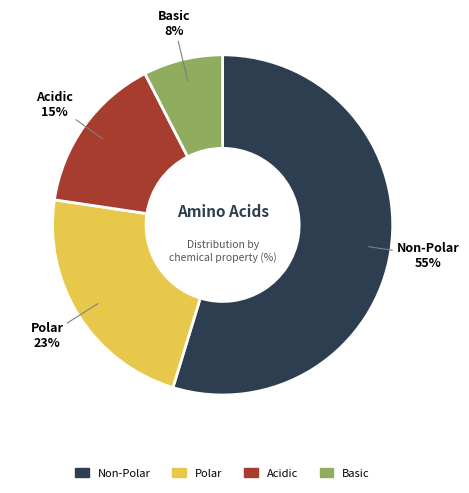

Does any single category account for the majority?

Yes